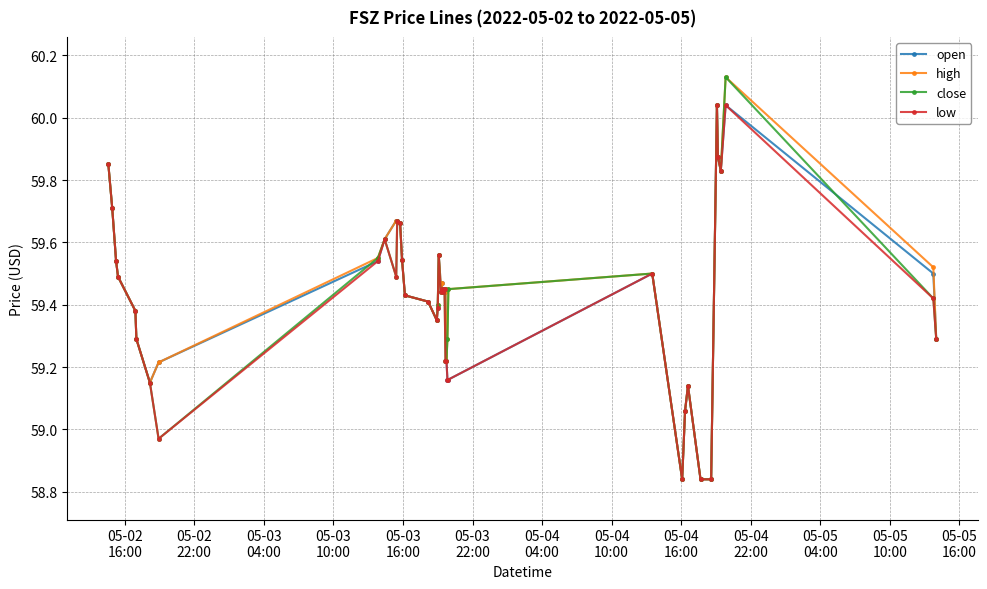

True or false: high has more than 1 interior local peaks.

True